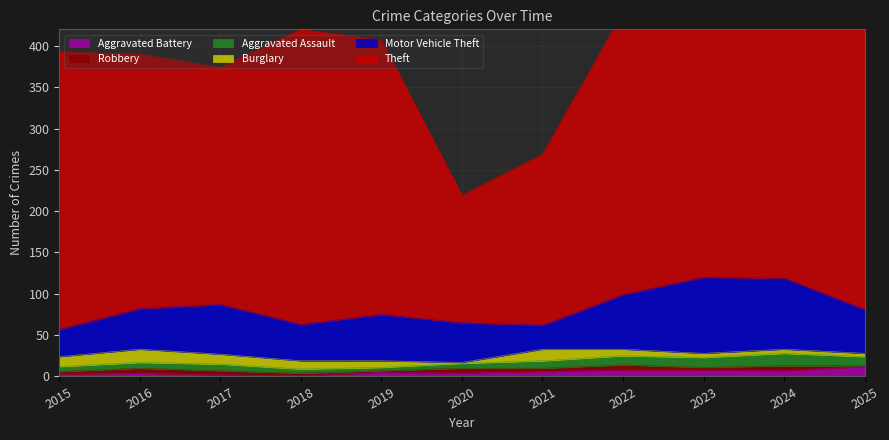

Where is the first local maximum for Aggravated Battery?

2016